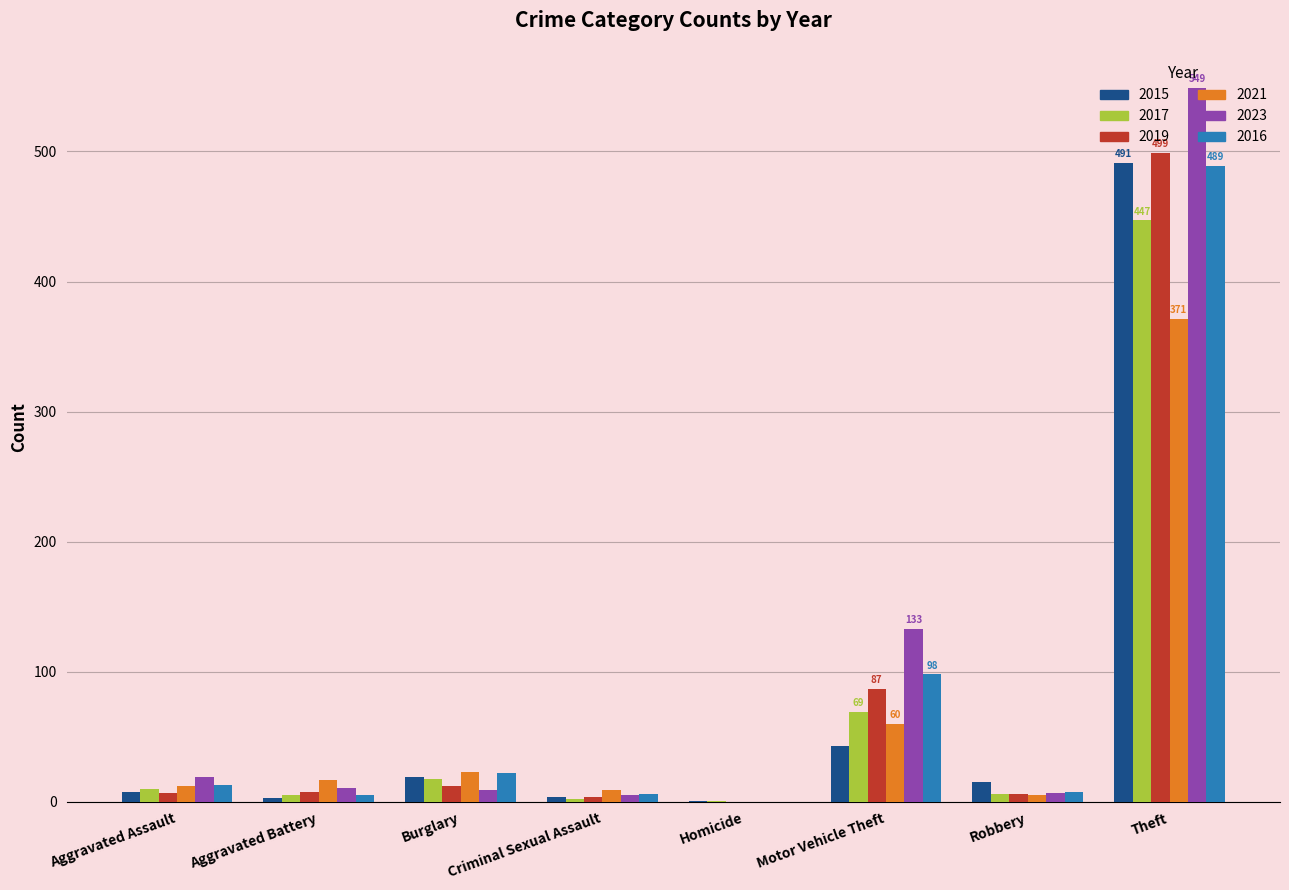

What is the sum of all 2017 values?

558